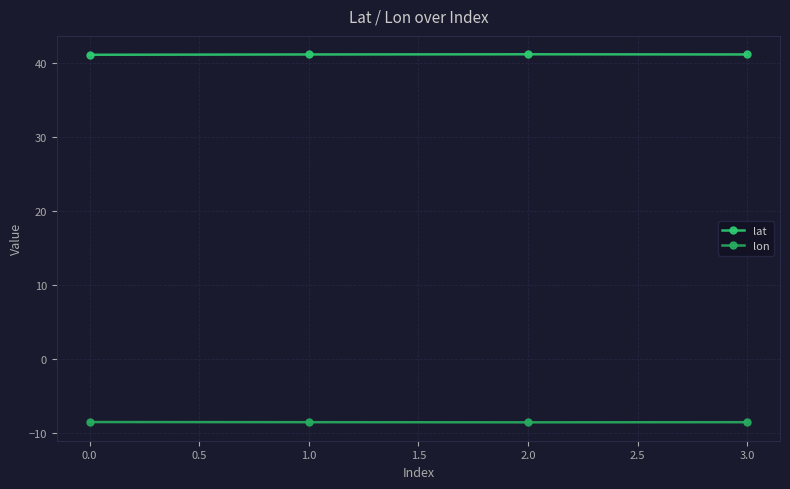

How many series are shown in this chart?

2